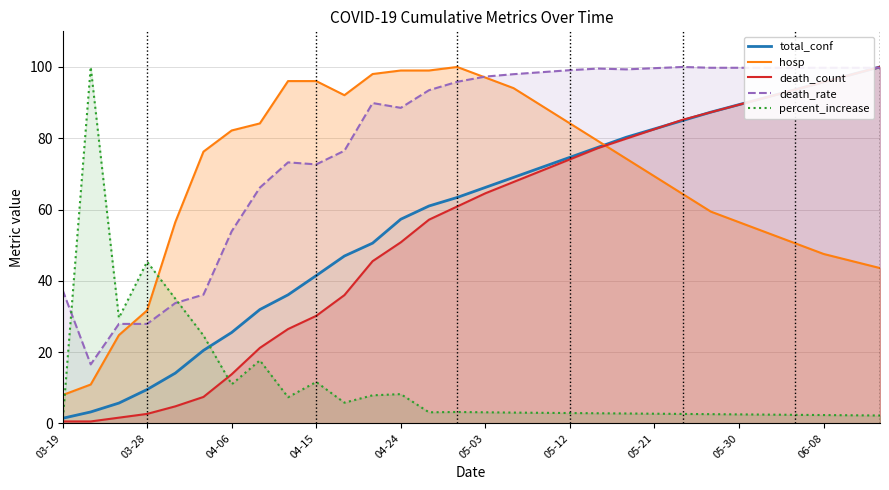

What is the maximum value shown in the chart?

100.0